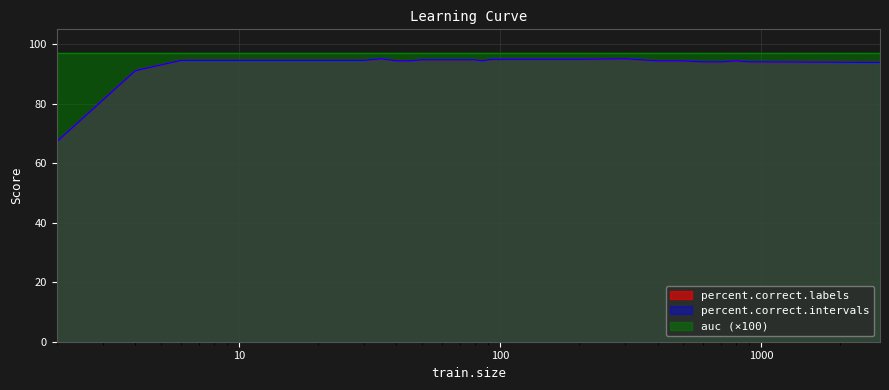

True or false: percent.correct.labels and percent.correct.intervals cross at least once.

False